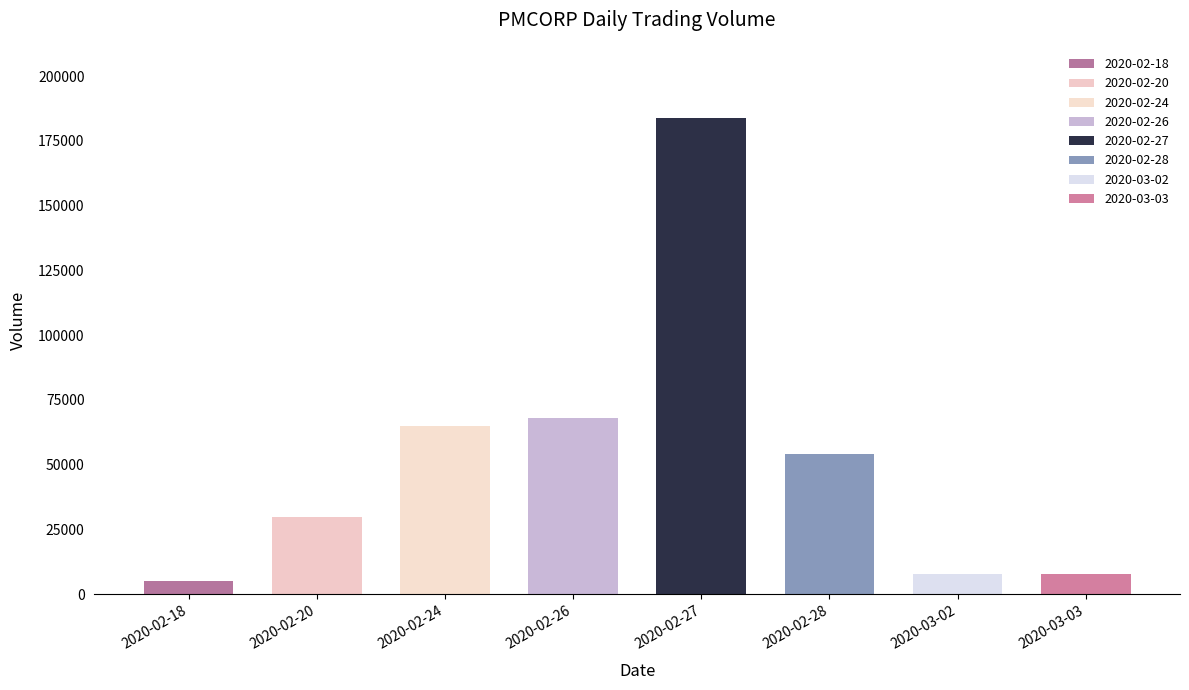

What is the approximate value at 2020-02-18?

5000